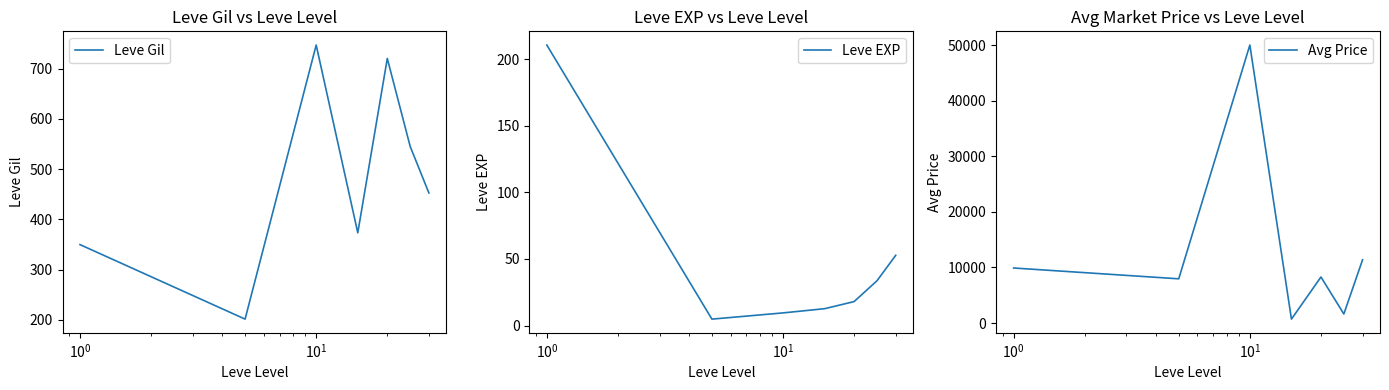

True or false: Avg Price has a value of 13008.6 at $\mathdefault{10^{2}}$.

False